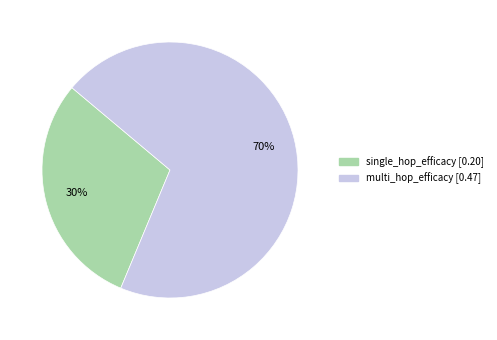

To the nearest percent, what is the combined percentage of single_hop_efficacy and multi_hop_efficacy?

100%